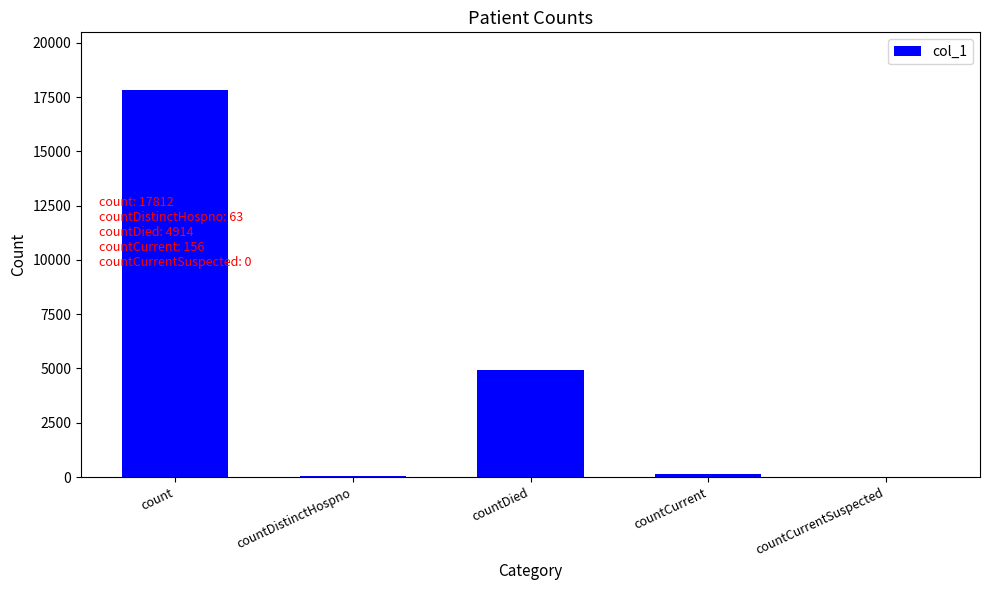

The chart shows a value of 26568 at count. True or false?

False